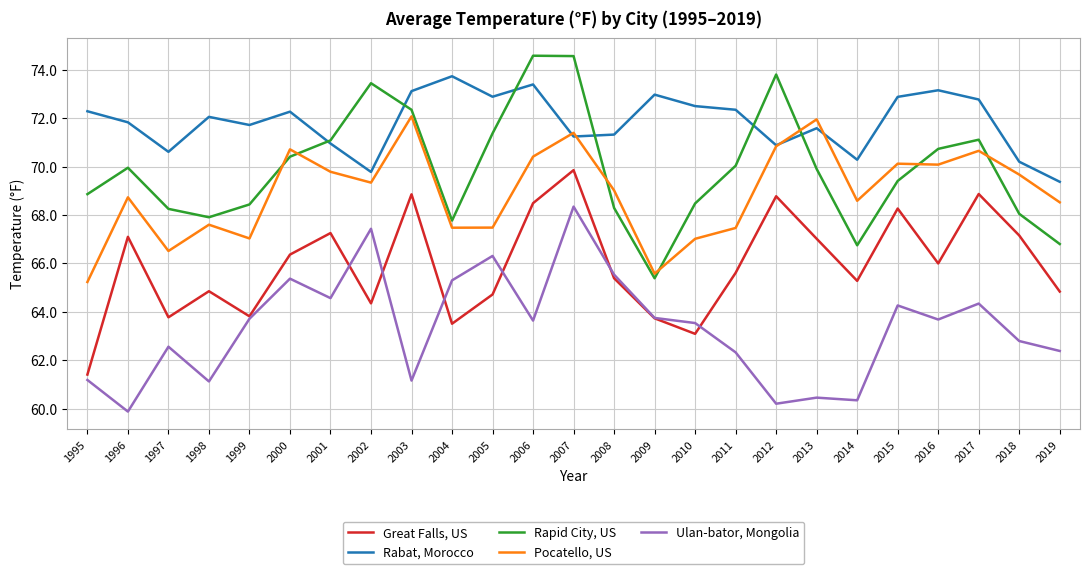

At which category does Ulan-bator, Mongolia reach its first local valley?

1996